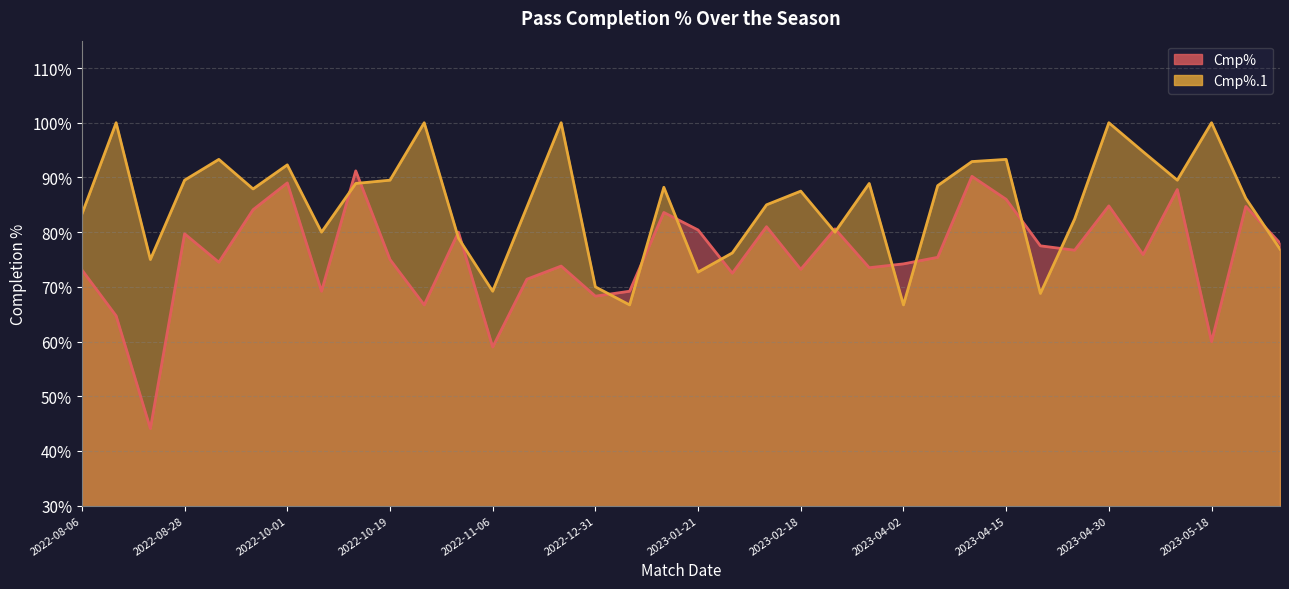

Reading left to right, what are all the values shown in this chart?

Cmp%: 2022-08-06=73.1	2022-08-13=64.7	2022-08-21=44.1	2022-08-28=79.7	2022-09-03=74.5	2022-09-17=84.1	2022-10-01=89.0	2022-10-08=69.2	2022-10-16=91.2	2022-10-19=75.0	2022-10-23=66.7	2022-10-29=80.0	2022-11-06=59.0	2022-11-12=71.4	2022-12-26=73.8	2022-12-31=68.3	2023-01-03=69.2	2023-01-15=83.6	2023-01-21=80.4	2023-02-04=72.5	2023-02-11=81.0	2023-02-18=73.2	2023-03-12=80.6	2023-03-17=73.5	2023-04-02=74.2	2023-04-05=75.4	2023-04-08=90.2	2023-04-15=86.0	2023-04-23=77.5	2023-04-27=76.7	2023-04-30=84.8	2023-05-07=75.9	2023-05-13=87.8	2023-05-18=60.0	2023-05-22=84.7	2023-05-28=78.0
Cmp%.1: 2022-08-06=83.3	2022-08-13=100.0	2022-08-21=75.0	2022-08-28=89.5	2022-09-03=93.3	2022-09-17=87.9	2022-10-01=92.3	2022-10-08=80.0	2022-10-16=88.9	2022-10-19=89.5	2022-10-23=100.0	2022-10-29=78.9	2022-11-06=69.2	2022-11-12=84.6	2022-12-26=100.0	2022-12-31=70.0	2023-01-03=66.7	2023-01-15=88.2	2023-01-21=72.7	2023-02-04=76.2	2023-02-11=85.0	2023-02-18=87.5	2023-03-12=80.0	2023-03-17=88.9	2023-04-02=66.7	2023-04-05=88.5	2023-04-08=92.9	2023-04-15=93.3	2023-04-23=68.8	2023-04-27=82.4	2023-04-30=100.0	2023-05-07=94.7	2023-05-13=89.5	2023-05-18=100.0	2023-05-22=86.2	2023-05-28=76.9